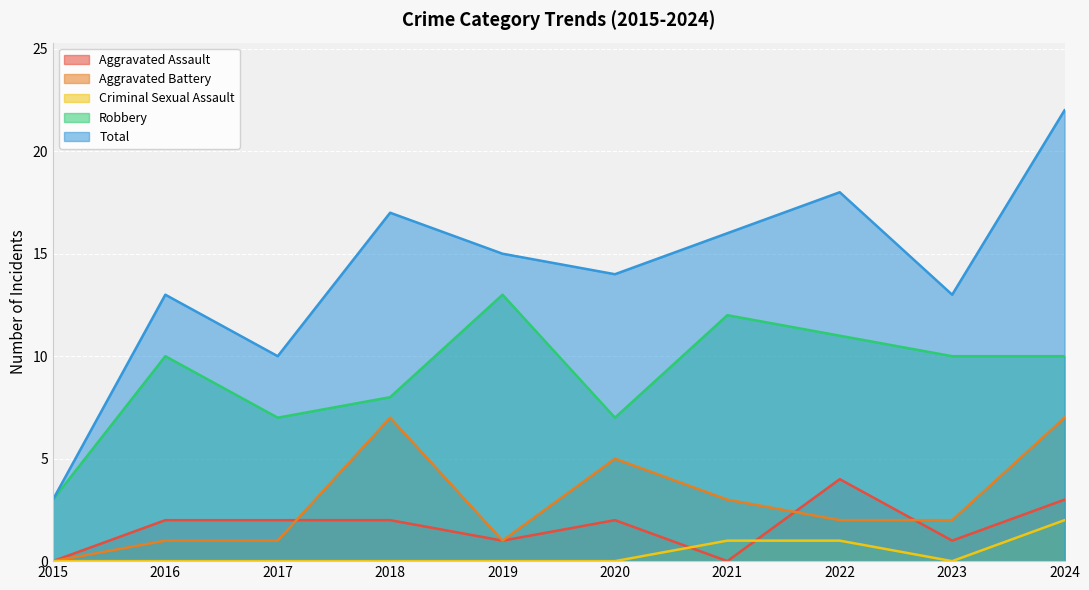

What are all the series names shown in the legend?

Aggravated Assault, Aggravated Battery, Criminal Sexual Assault, Robbery, Total